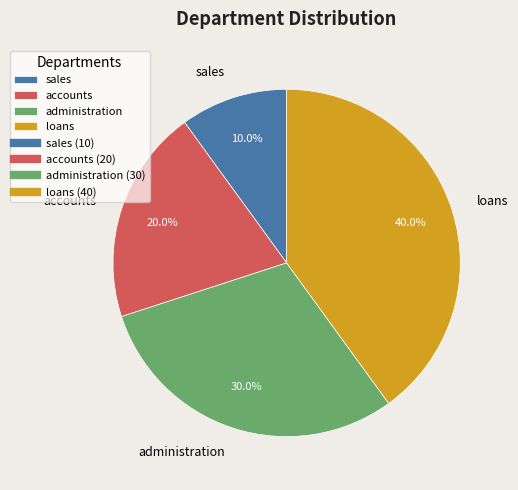

Which category has the smallest portion of the pie?

sales